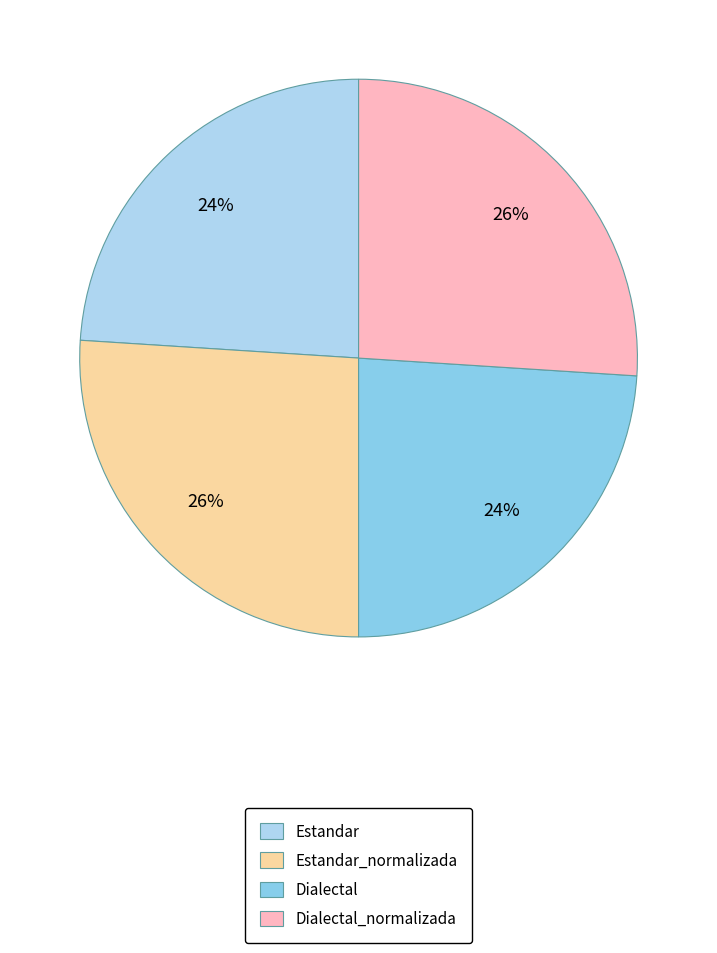

Is it true that Estandar is 24% of the pie?

True